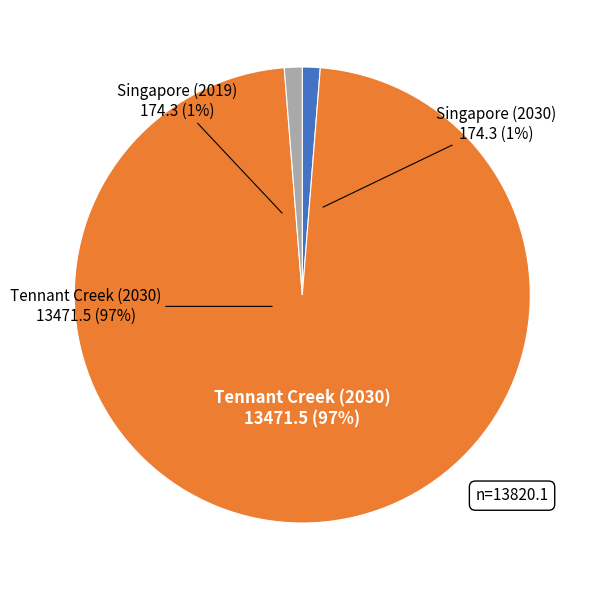

What is the change in value from Singapore (2019) to Tennant Creek (2030)?

+13297.2